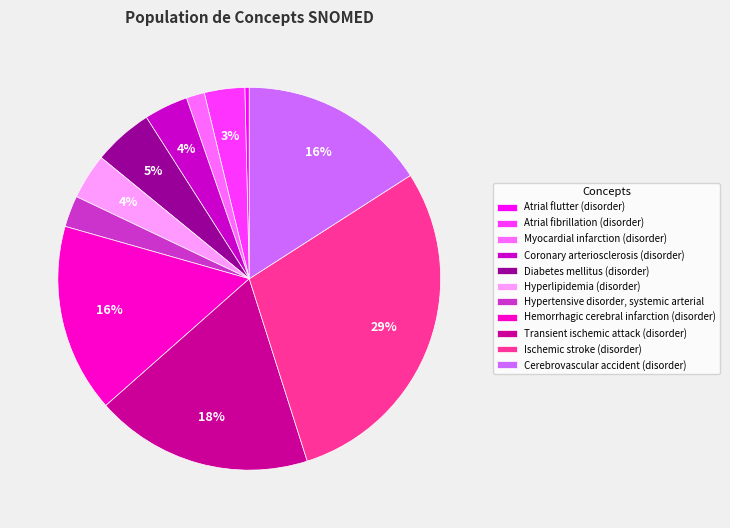

The Atrial fibrillation (disorder) slice represents 15% of the pie. True or false?

False